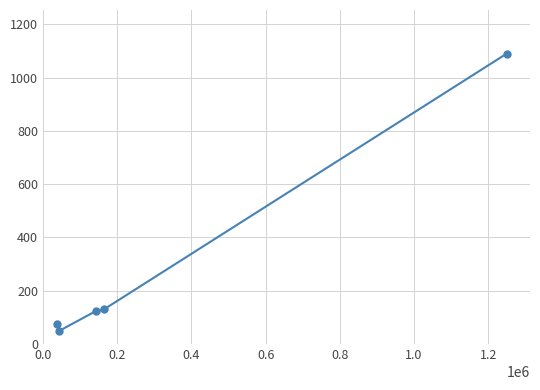

True or false: there are more than 1 points higher than both neighbors.

False